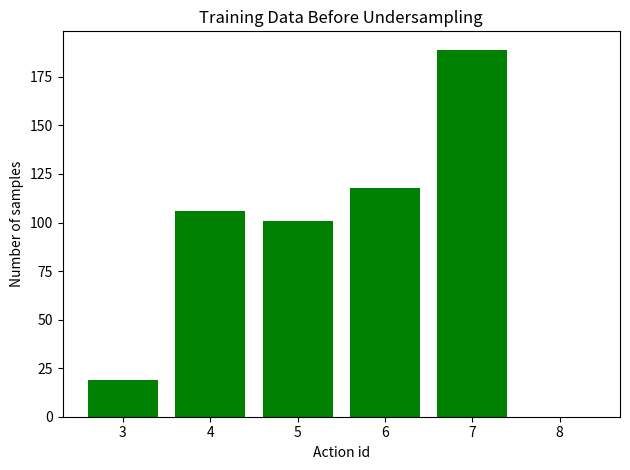

Approximately how many times larger is the value at 3 compared to 7?

0.1